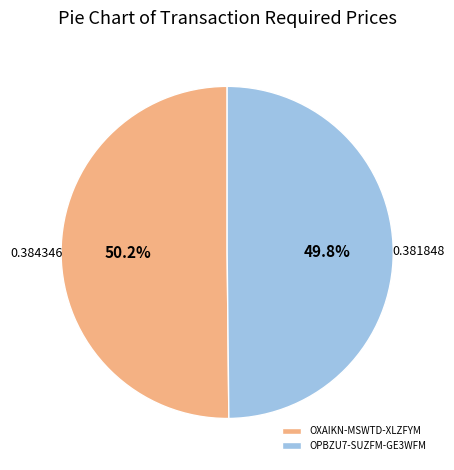

How much of the chart is everything except OXAIKN-MSWTD-XLZFYM?

49.8%